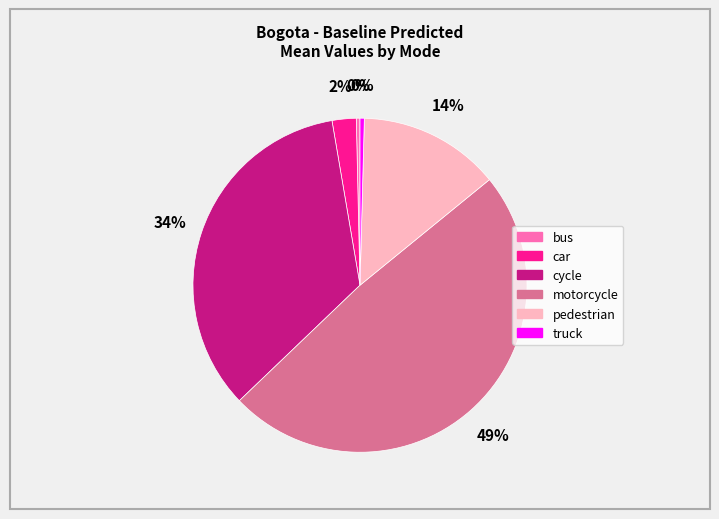

Which slice is the largest?

motorcycle